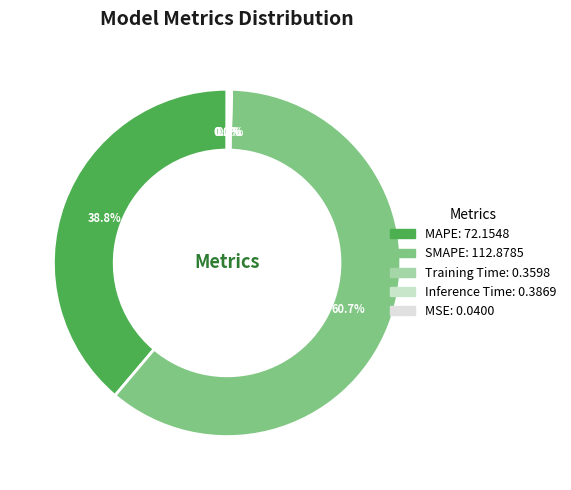

How many slices are in this pie chart?

5